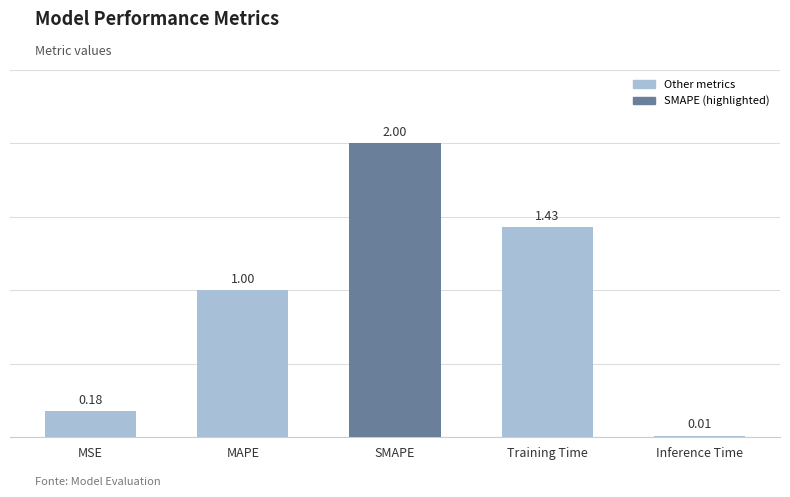

What is the greatest value displayed?

2.0